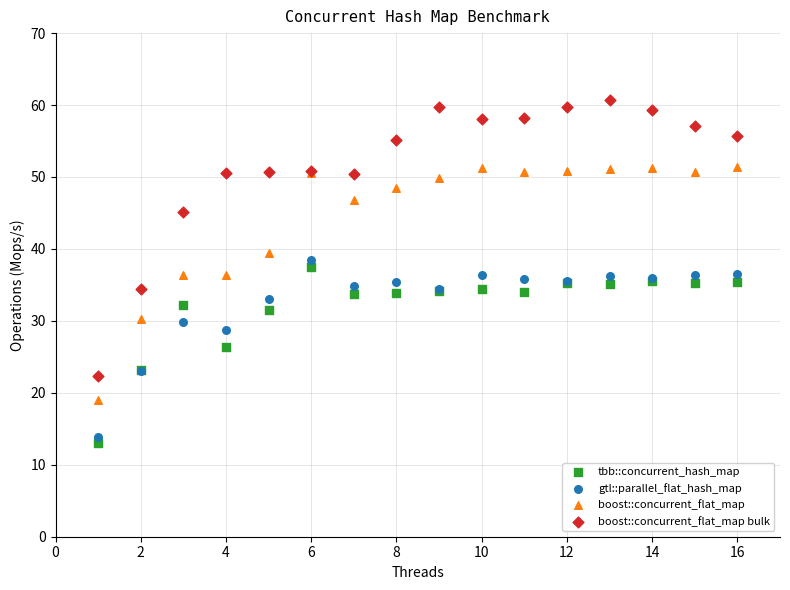

Which series has the largest Y range (max minus min)?

boost::concurrent_flat_map bulk